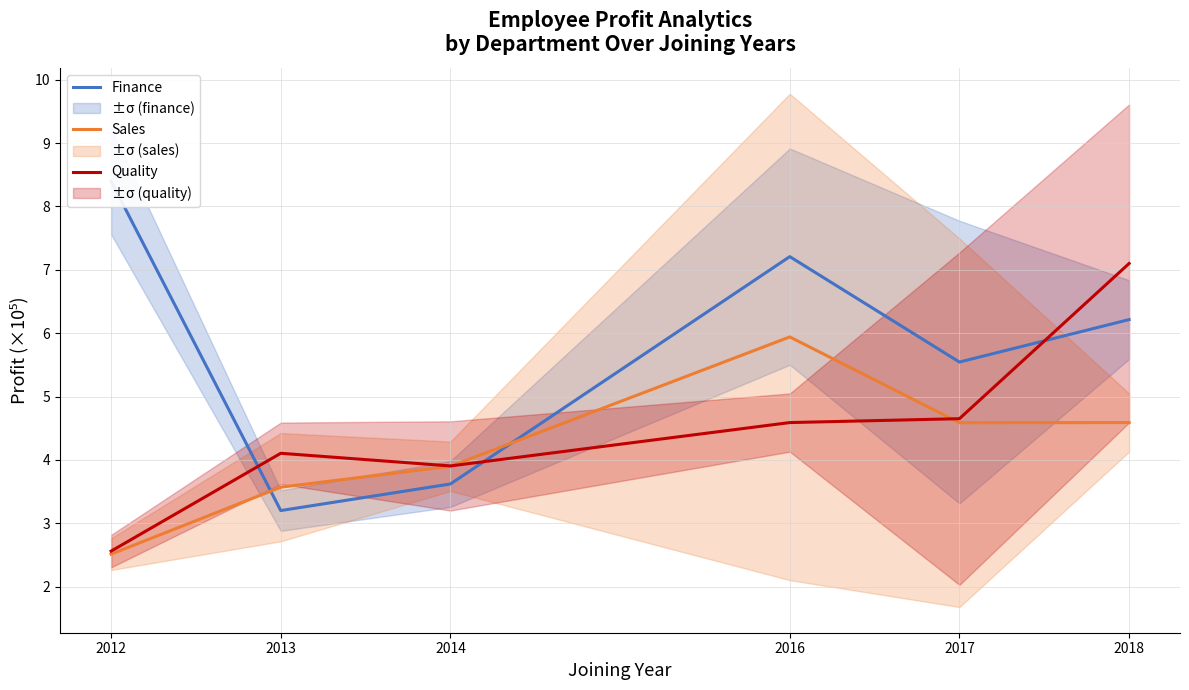

Where is the first local maximum for Quality?

2013